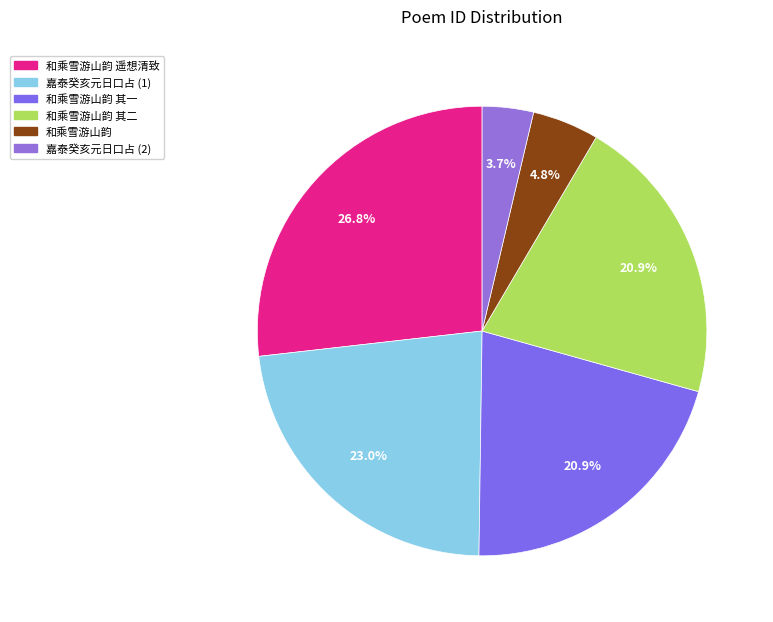

How many segments does this pie chart have?

6